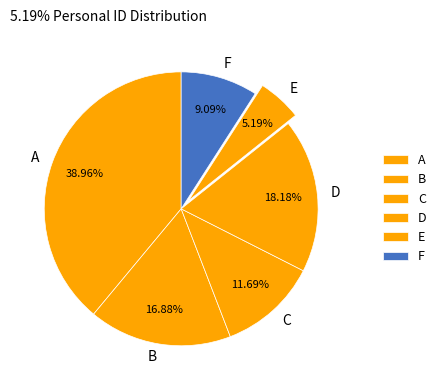

To the nearest percent, what portion does C represent?

12%